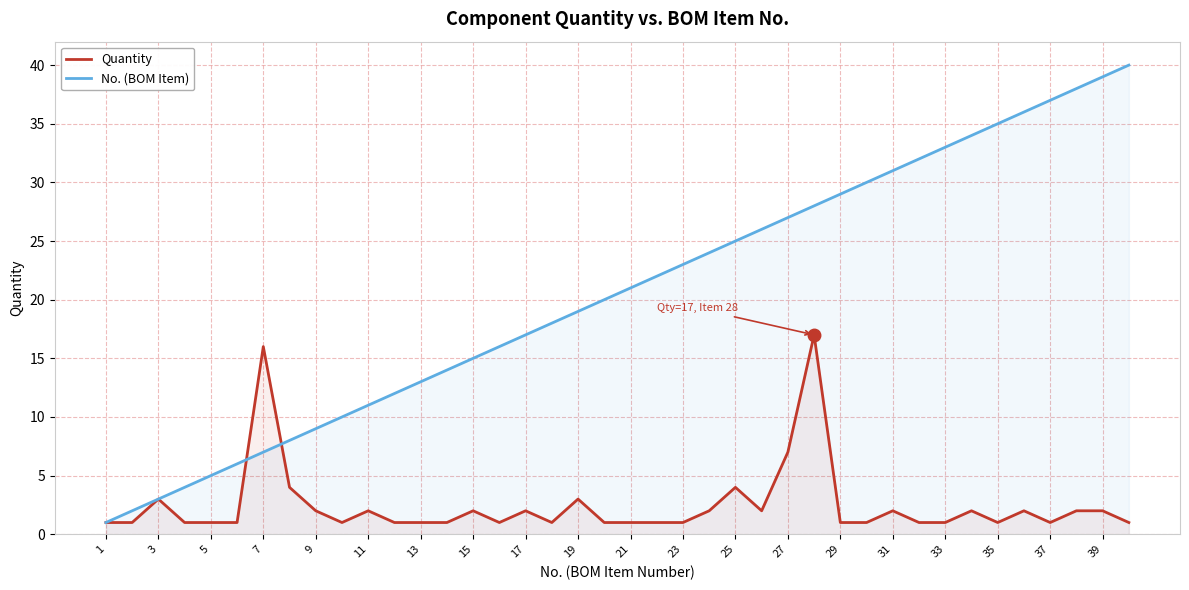

Which series has the largest total across all categories?

No. (BOM Item)